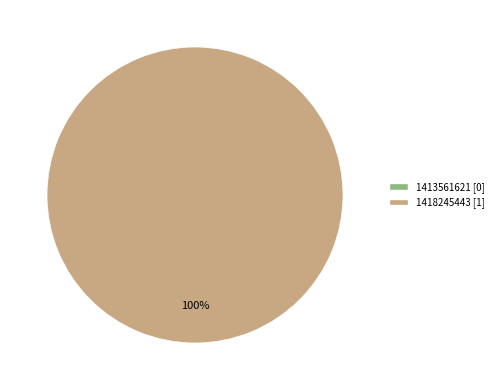

Is there any slice that represents more than half of the pie?

Yes